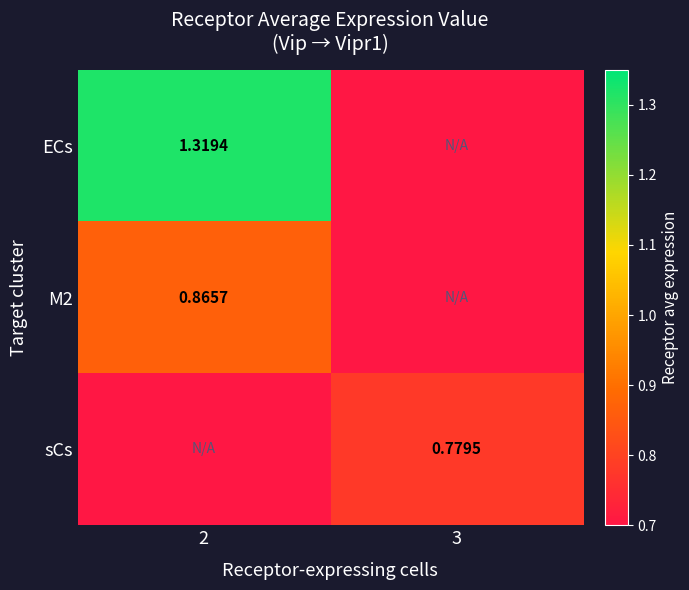

Is the value of M2 at 2 greater than the value of sCs at 3?

Yes